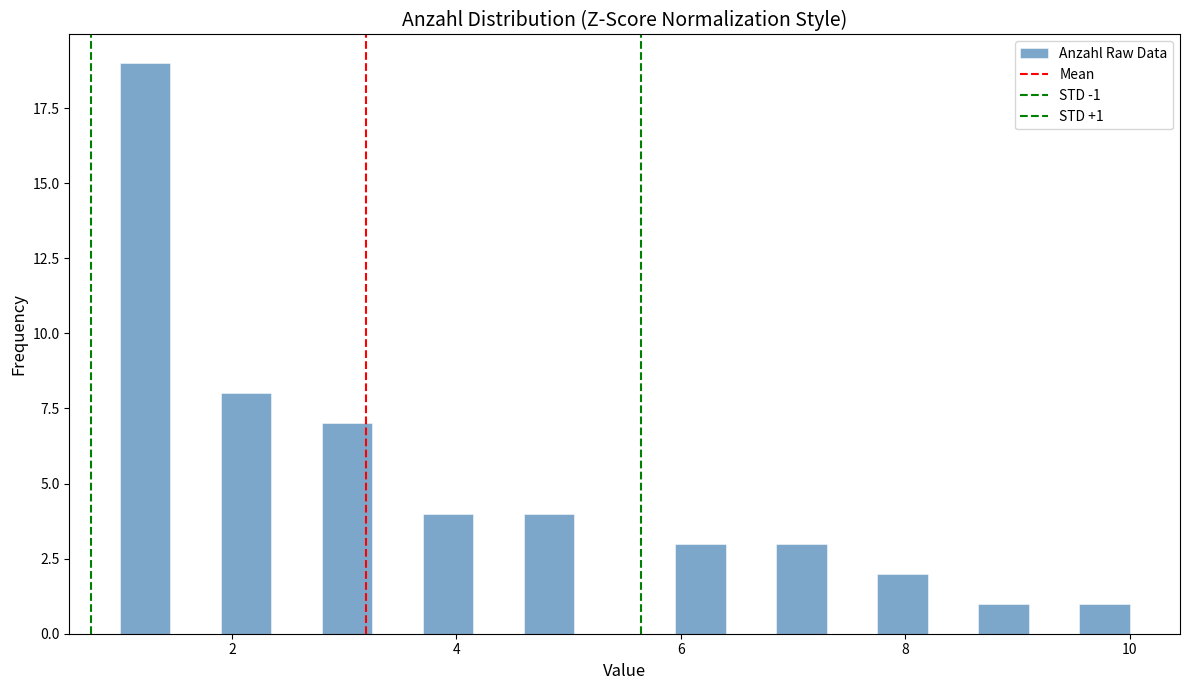

Around what value on the x-axis is the tallest bar? Give the approximate position of its centre, as read against the axis.

1.2